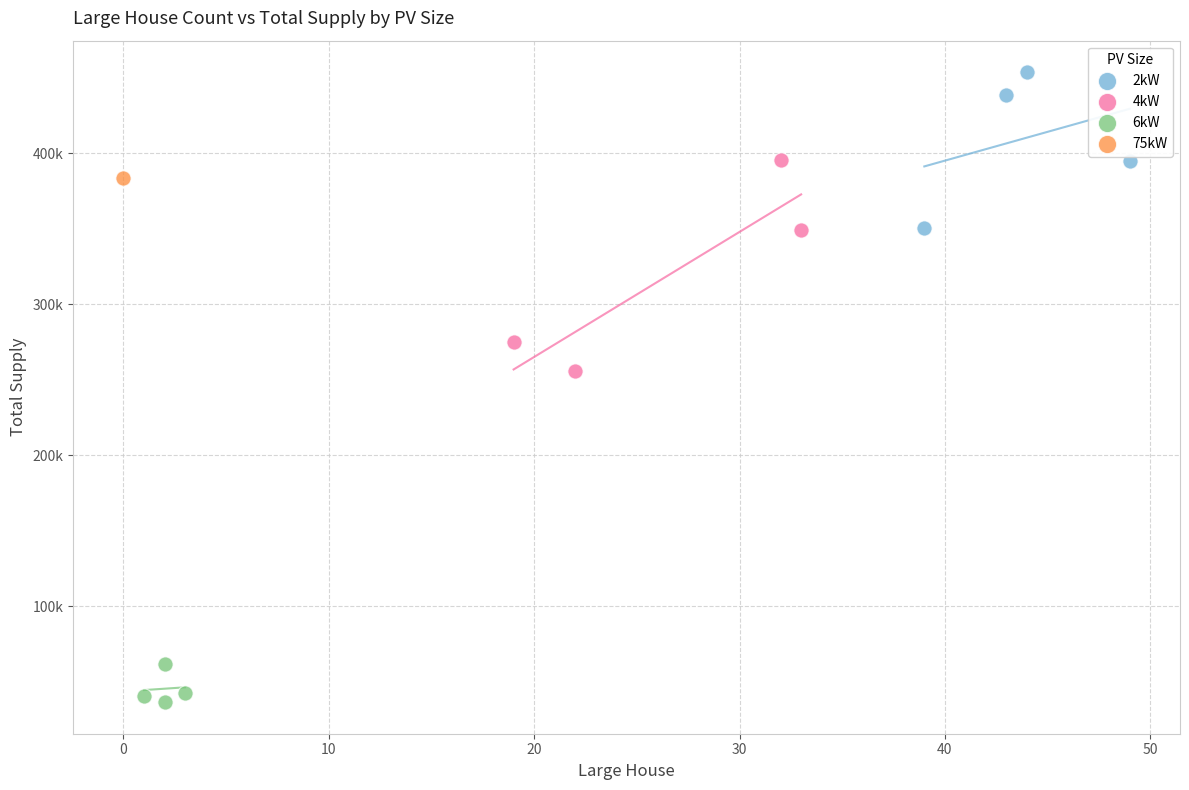

Which series reaches the maximum Y coordinate?

2kW